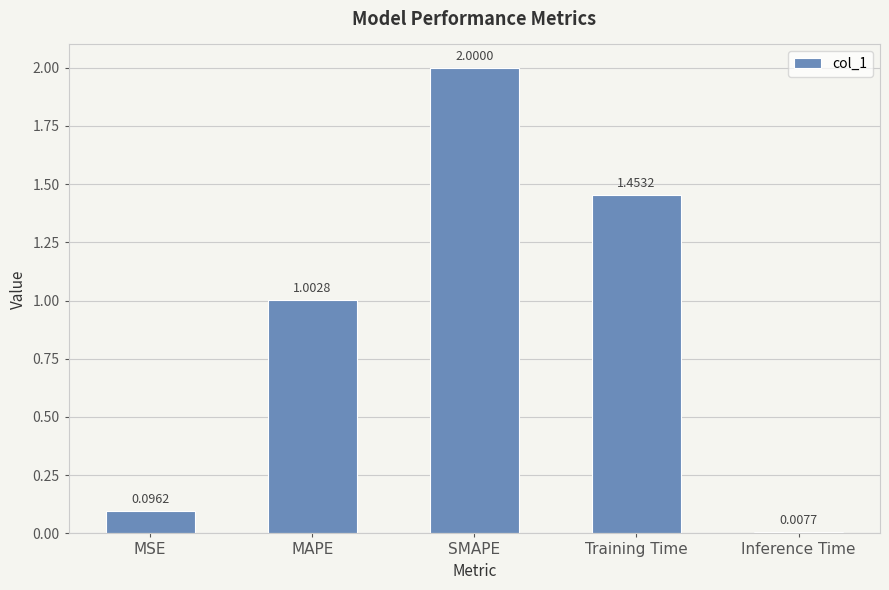

How many data points does each series have?

5